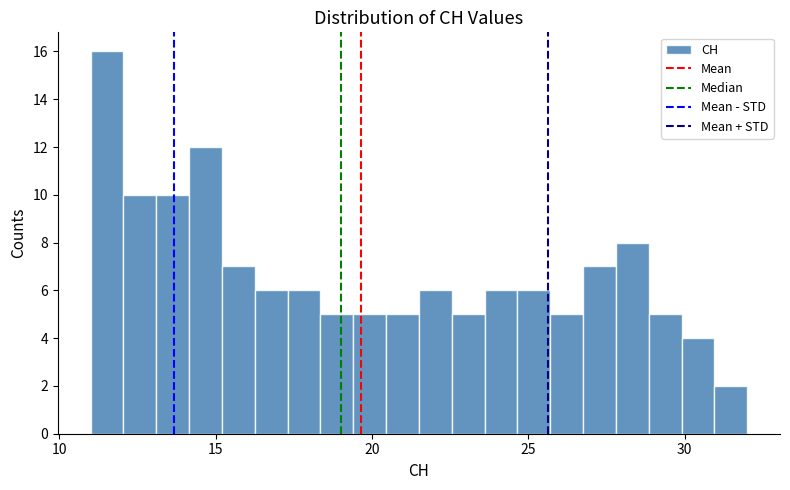

Read against the x-axis, roughly where is the centre of the tallest bar?

11.5